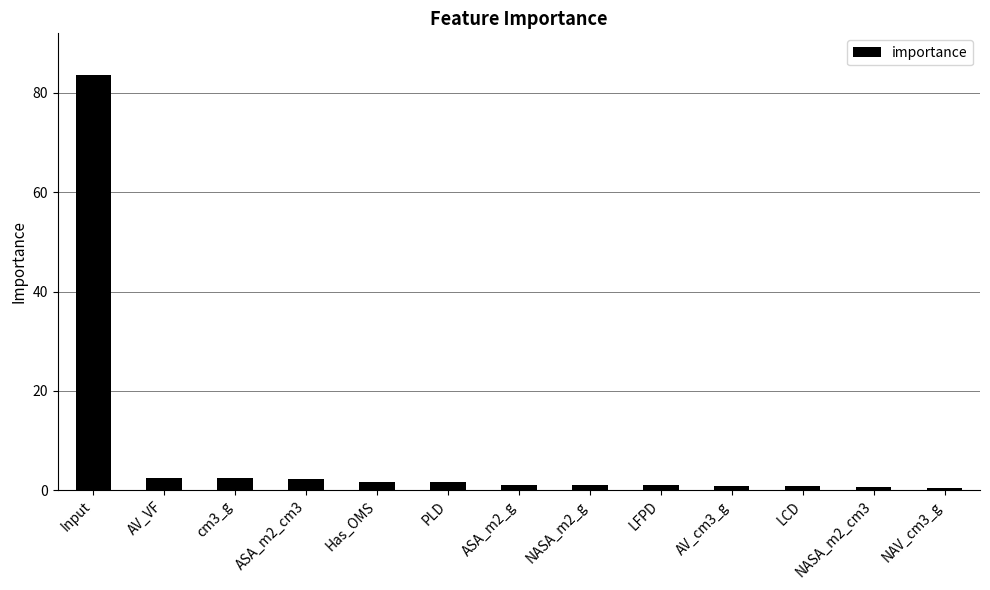

What is the value of the 2nd bar from the left?

2.4